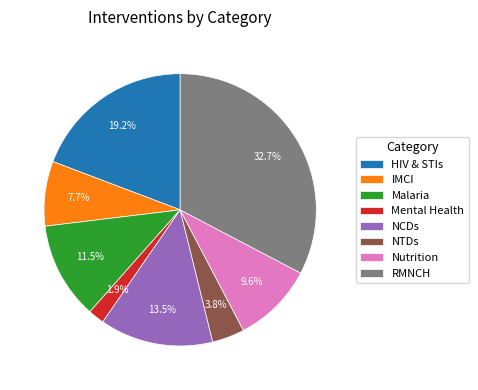

Count the number of slices in the pie.

8